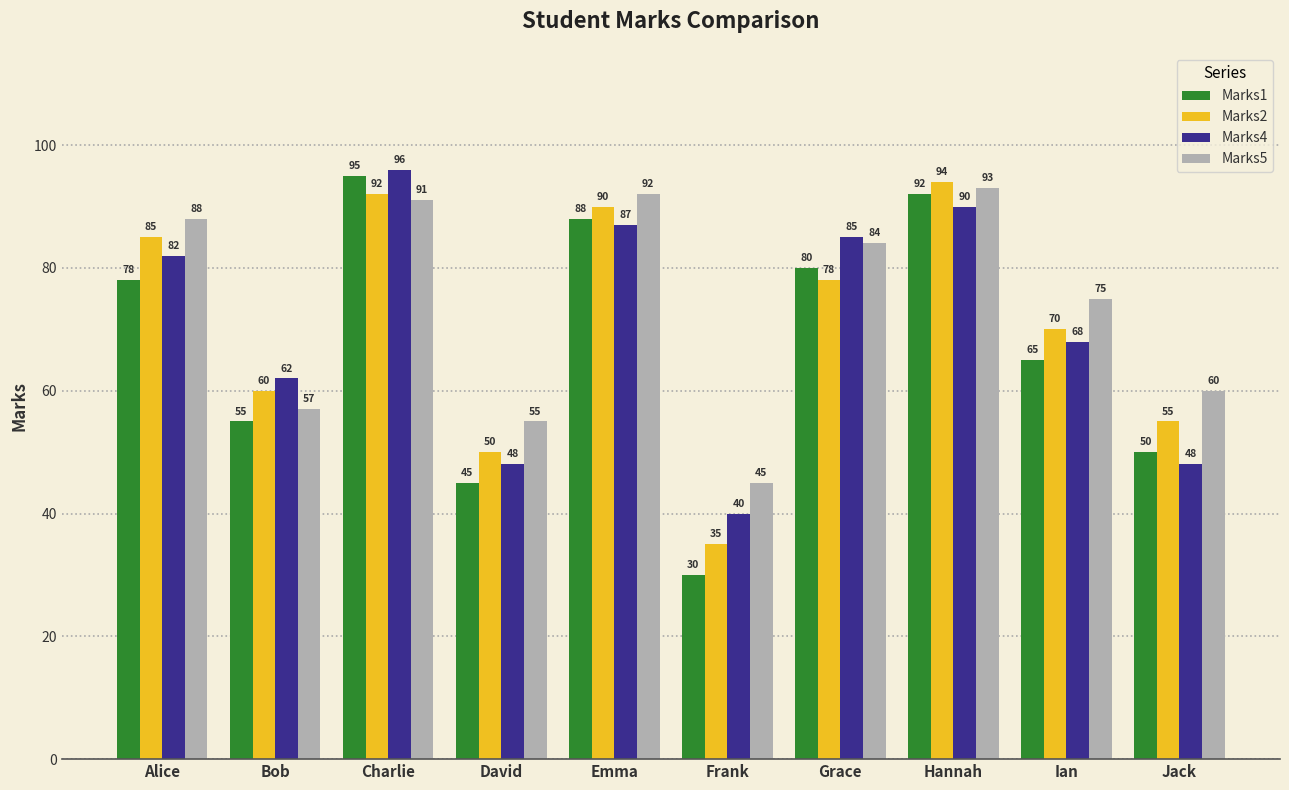

What is the sum of the Marks2 values at Ian and Charlie?

162